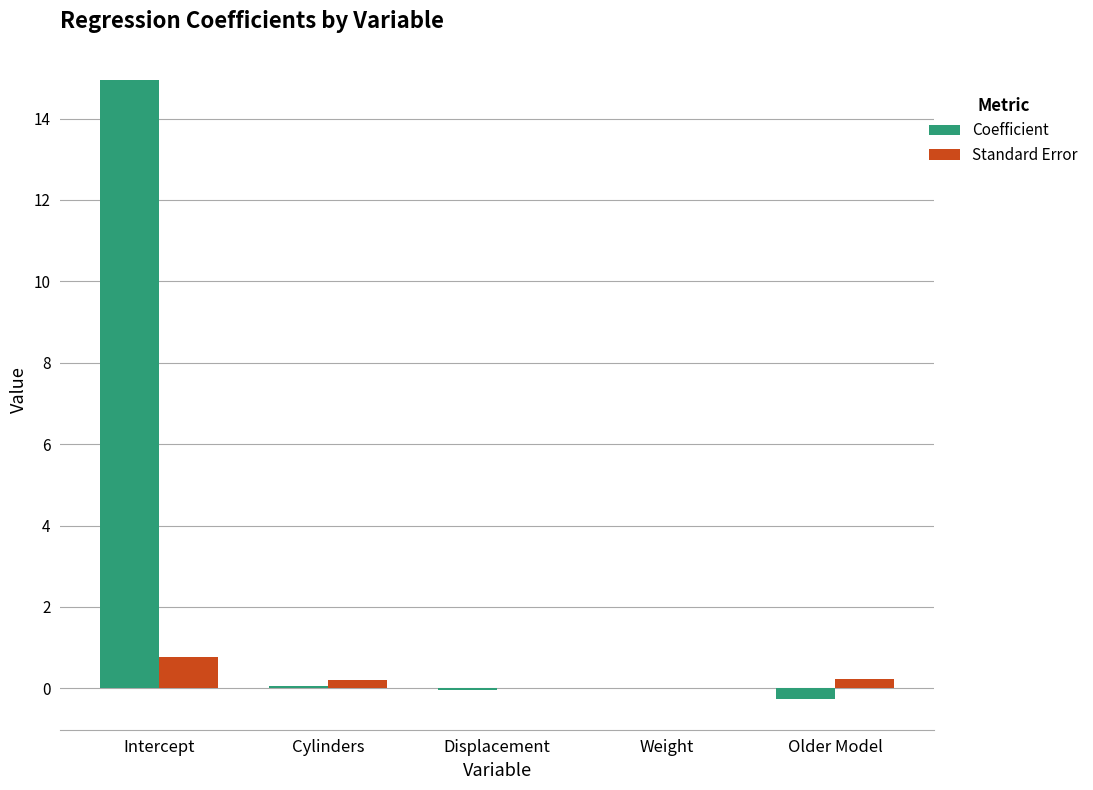

At which category is the sum across all series the highest?

Intercept